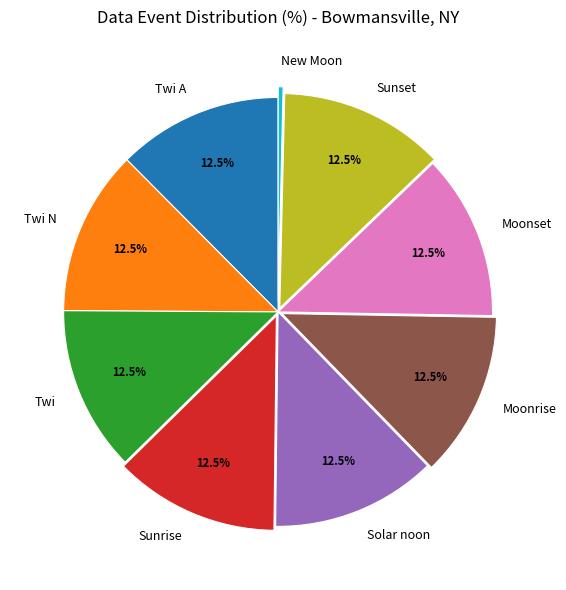

What is the smallest slice in the pie chart?

New Moon